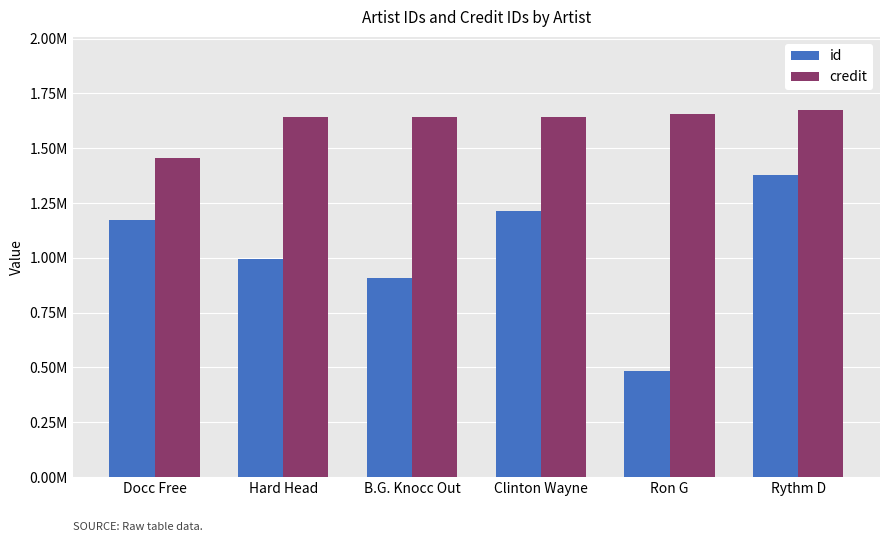

What are all the series names shown in the legend?

id, credit